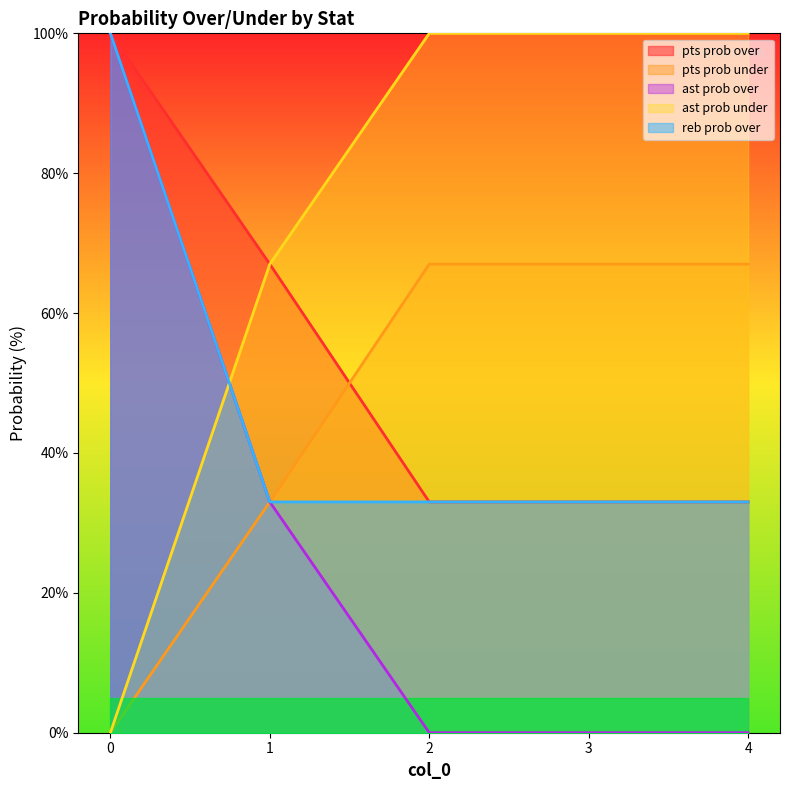

Rank the categories by ast prob over value from highest to lowest.

0, 1, 2, 3, 4